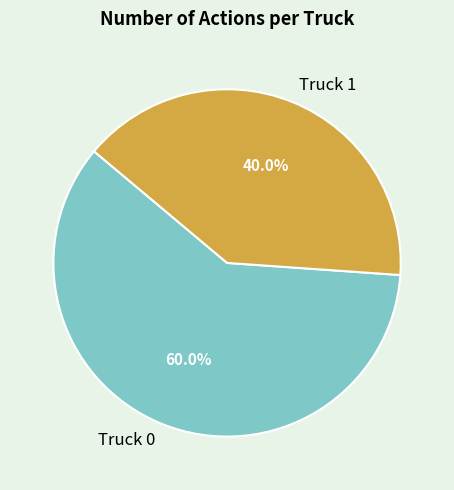

Which category has the biggest portion of the pie?

Truck 0